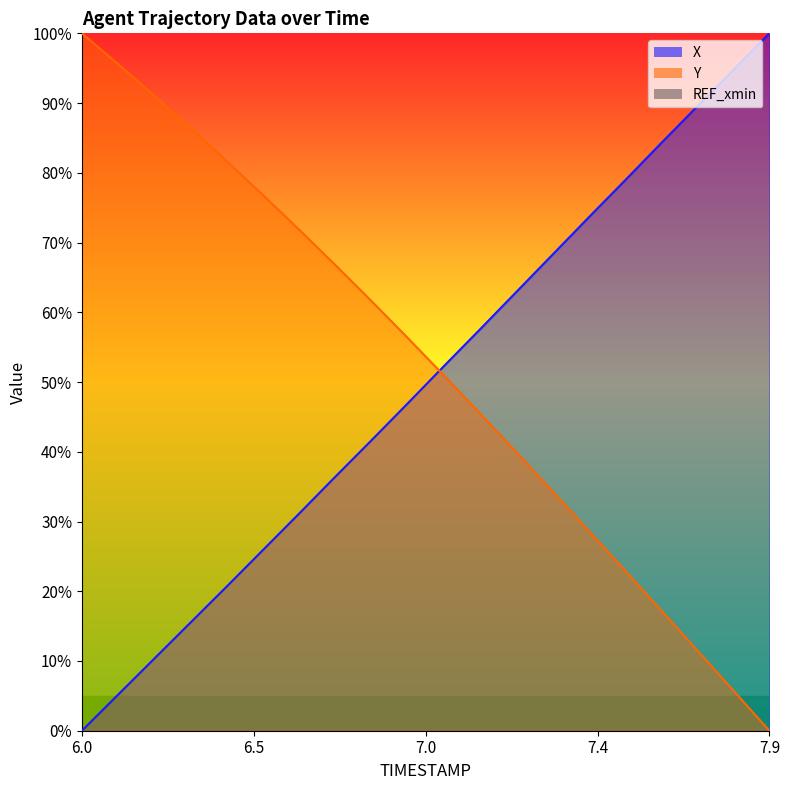

True or false: Y has a value of 45.5 at 7.1.

True